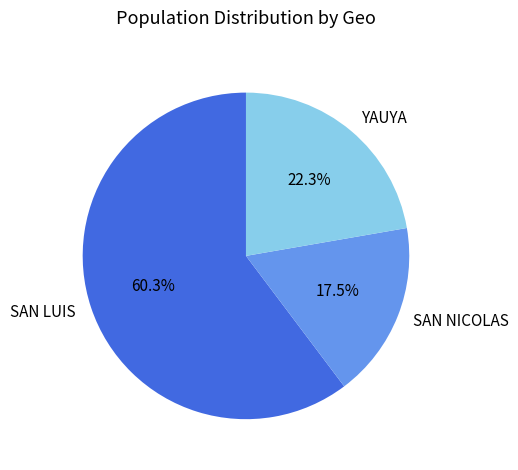

What is the largest slice in the pie chart?

SAN LUIS